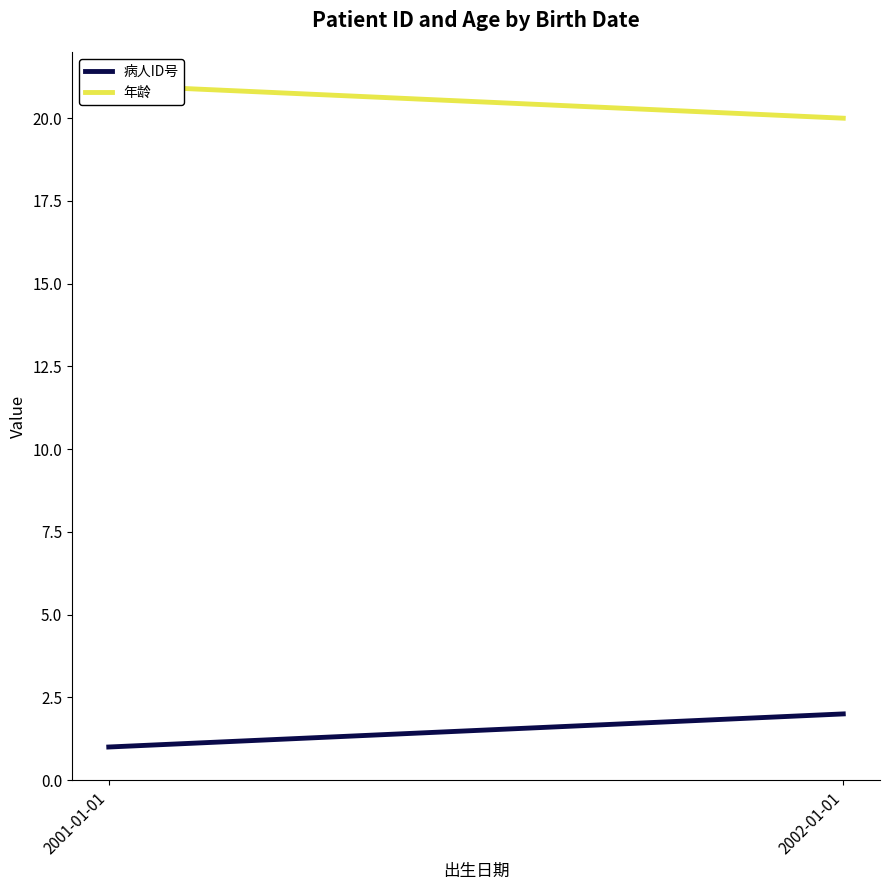

Which series has the largest total across all categories?

年龄